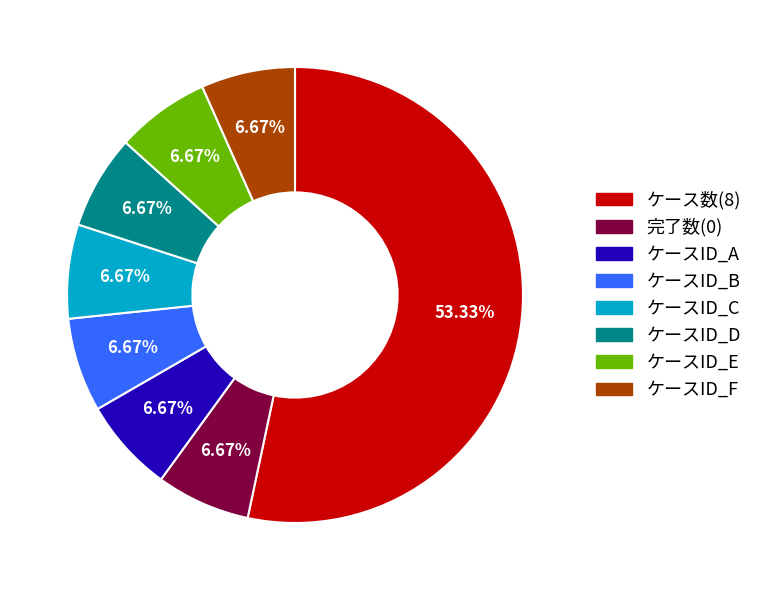

Is there a majority slice in this chart?

Yes